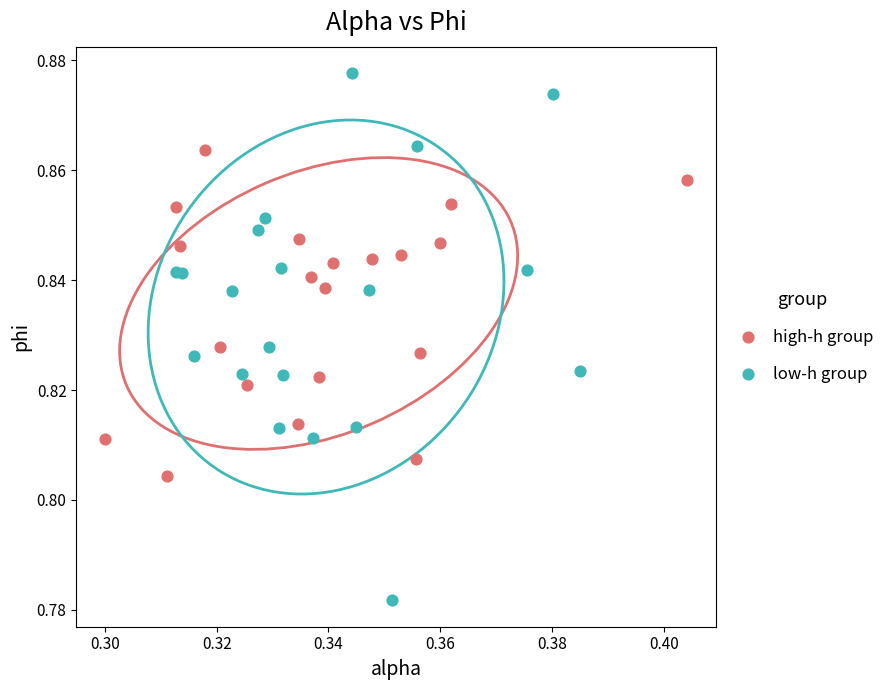

Which series contains the lowest Y value?

low-h group